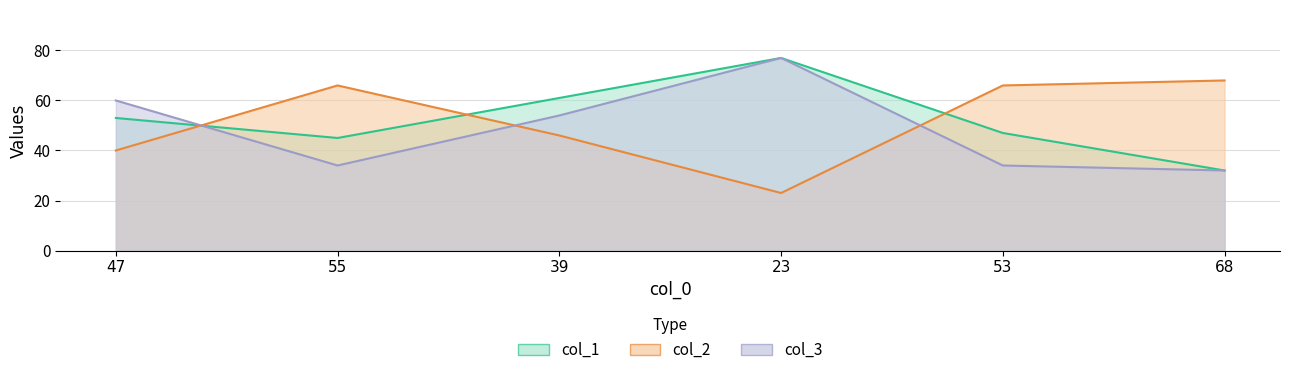

The col_2 series shows 46 at 39. True or false?

True